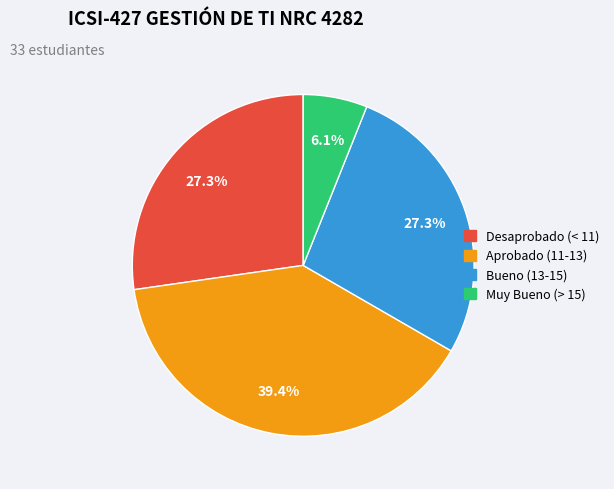

Is there any slice that represents more than half of the pie?

No